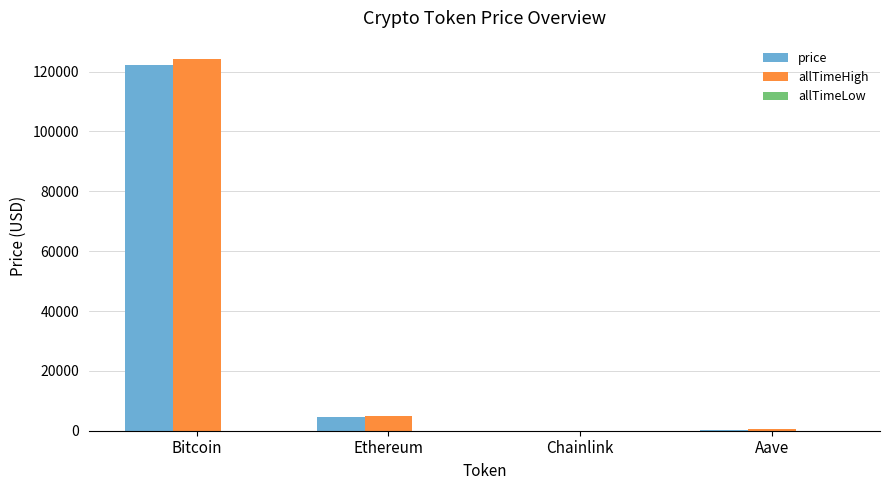

Which series changed the most between Bitcoin and Ethereum?

allTimeHigh